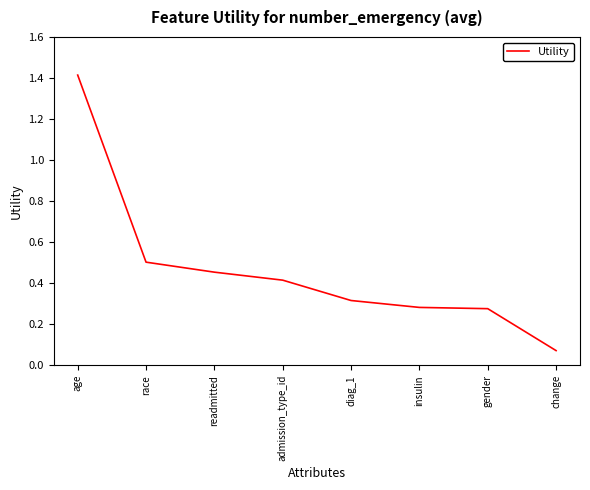

What position from the right is change?

1